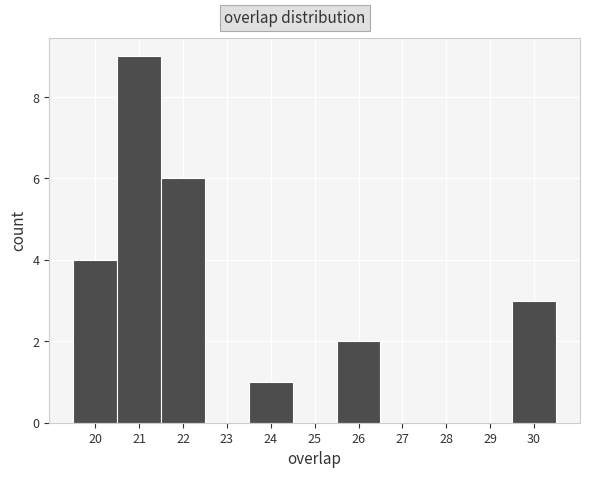

What is the height of the bar covering 19.5 to 20.5 on the x-axis? The values are not printed on the chart, so give them approximately, as read against the axis.

4